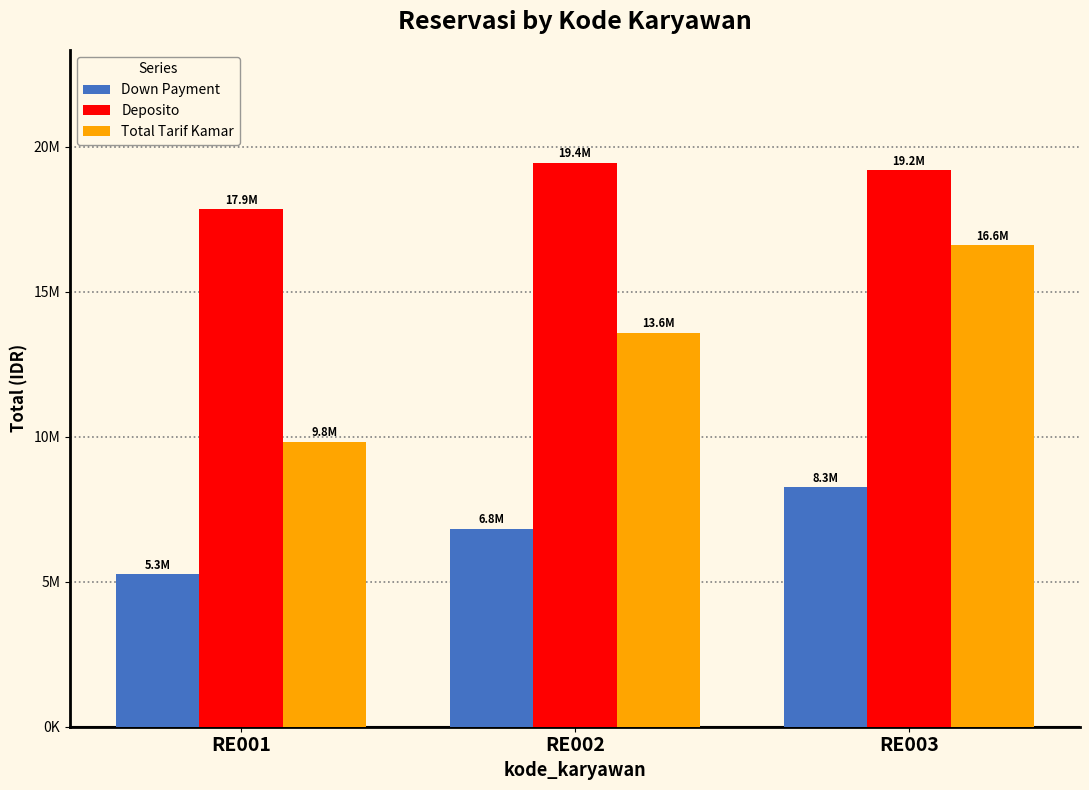

List the series in order of their overall mean, highest first.

Deposito, Total Tarif Kamar, Down Payment